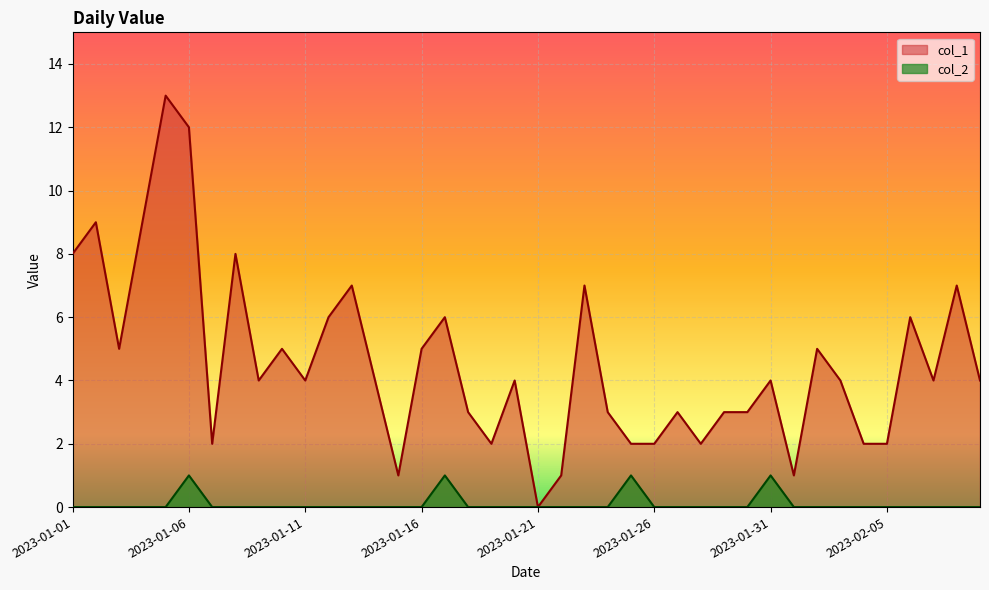

Is the value of col_2 at 2023-01-12 greater than the value of col_1 at 2023-01-18?

No